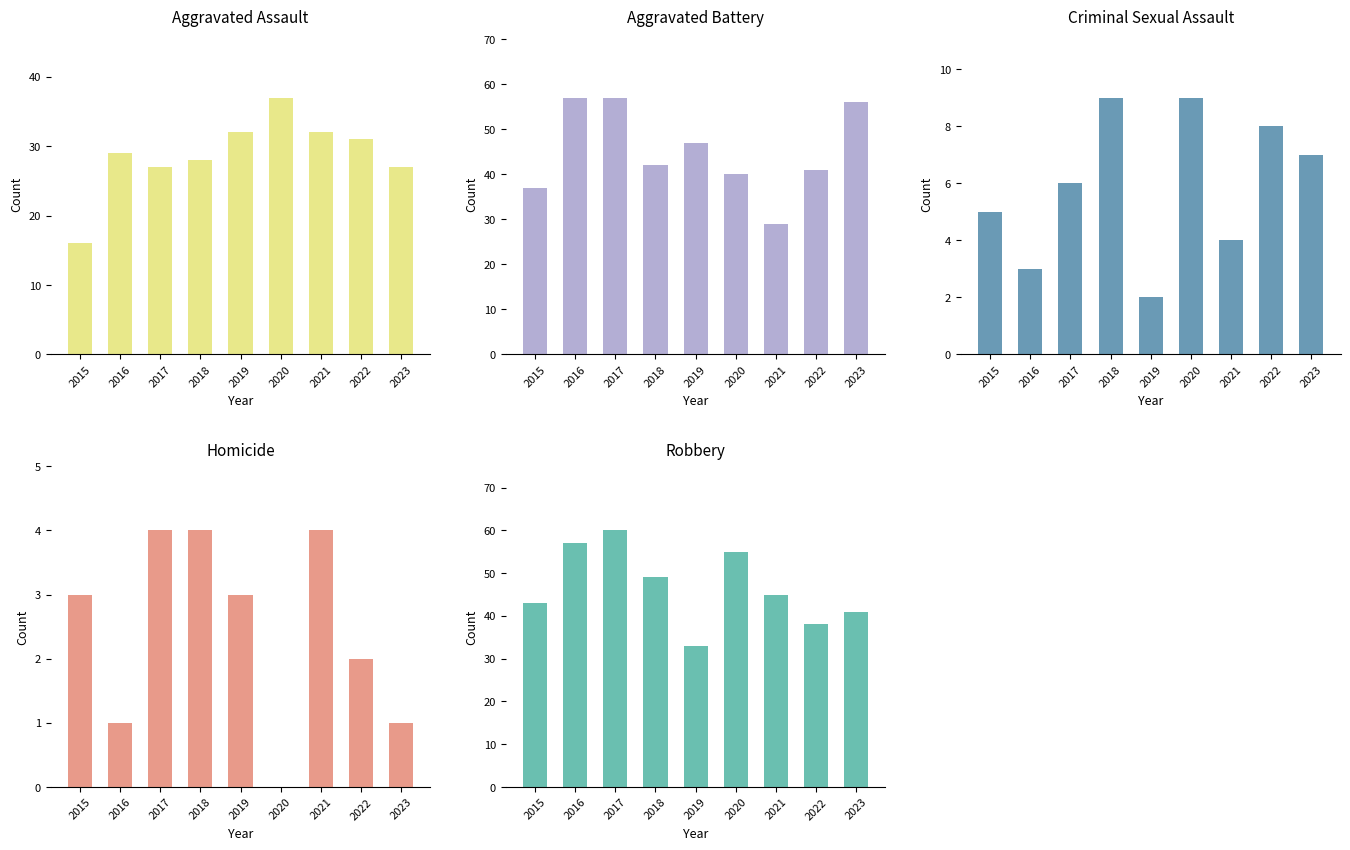

Which label corresponds to the largest value in the chart?

2017